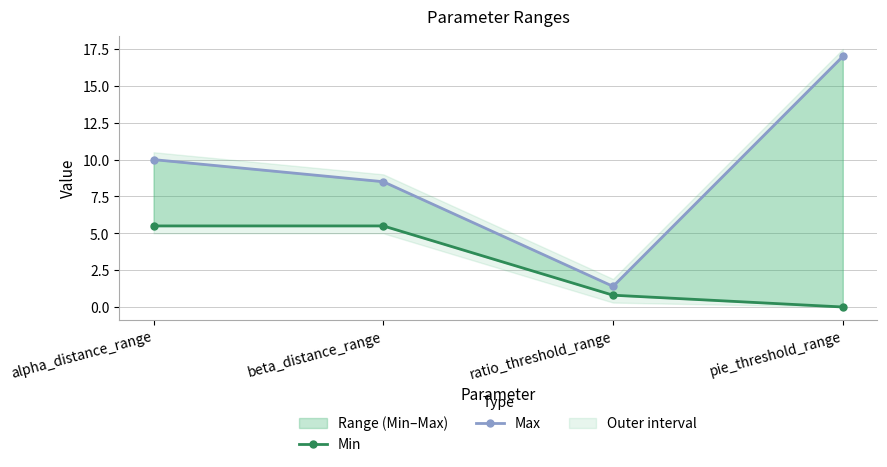

Rank the series by their average value, from lowest to highest.

Min, Max